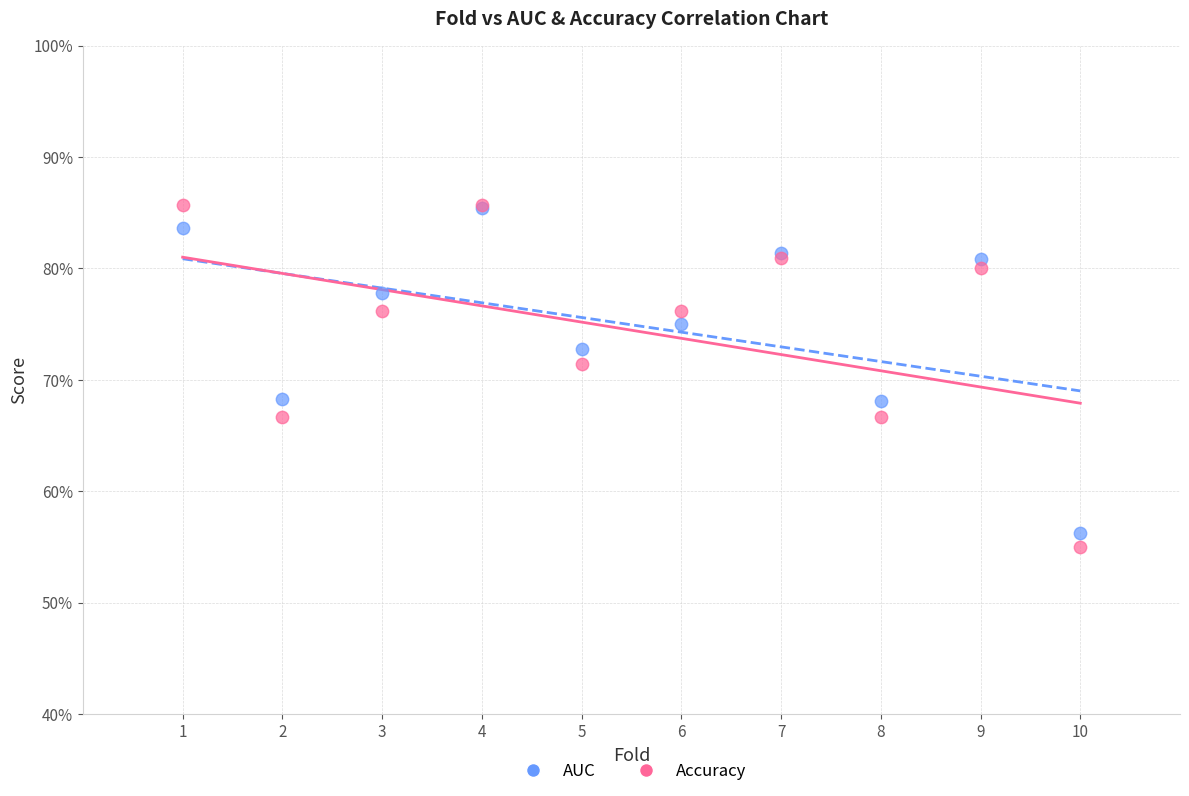

What are all the series names shown in the legend?

AUC, Accuracy